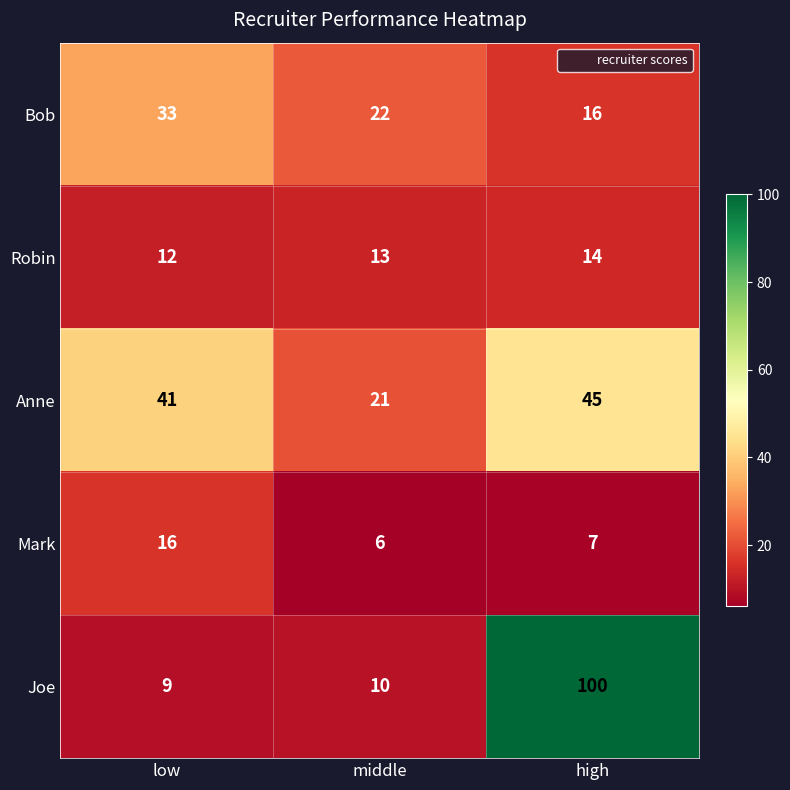

How many data points in Joe are less than 10?

1